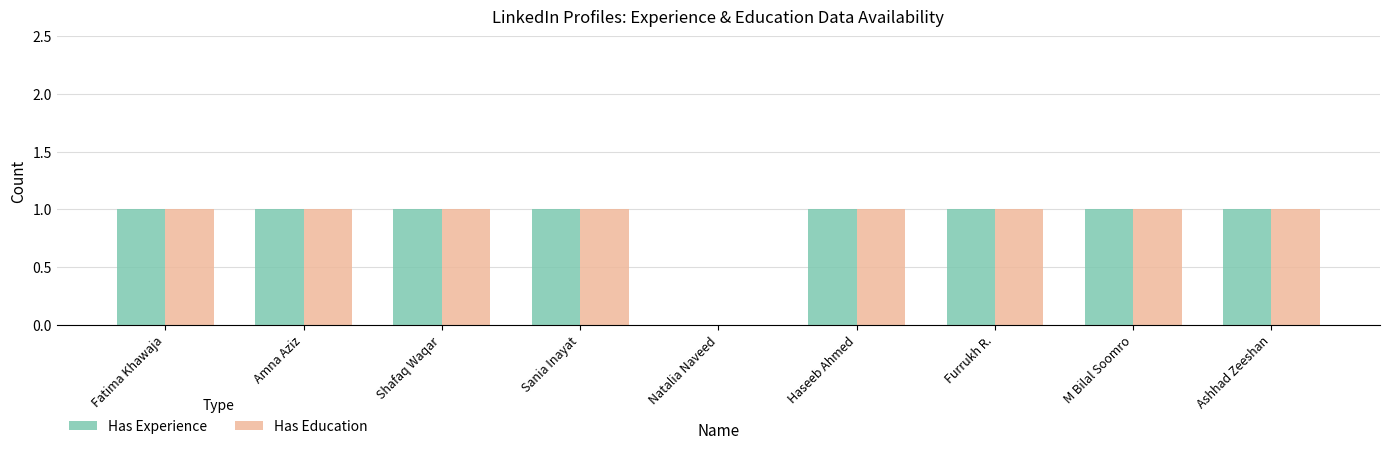

The value of Has Experience at Ashhad Zeeshan is 1. True or false?

True